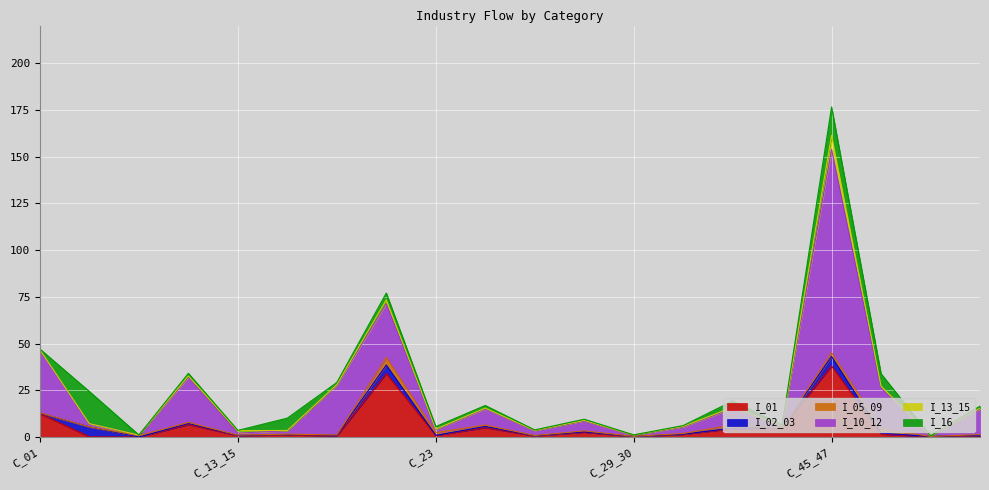

True or false: I_16 has more than 0 points higher than both neighbors.

True